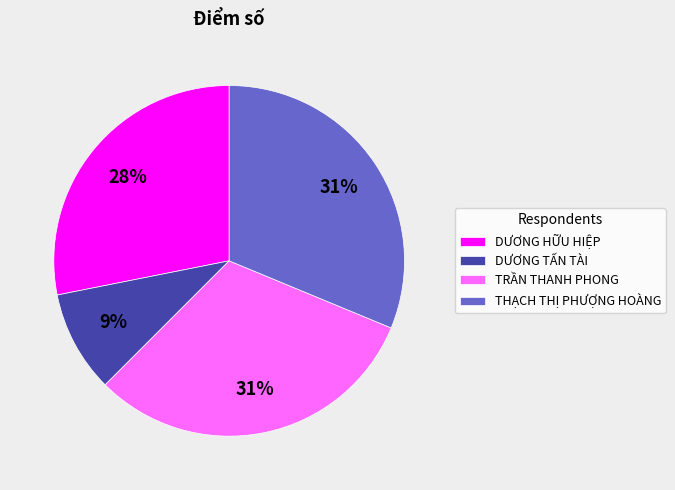

Does DƯƠNG HỮU HIỆP account for over 50% of the chart?

No